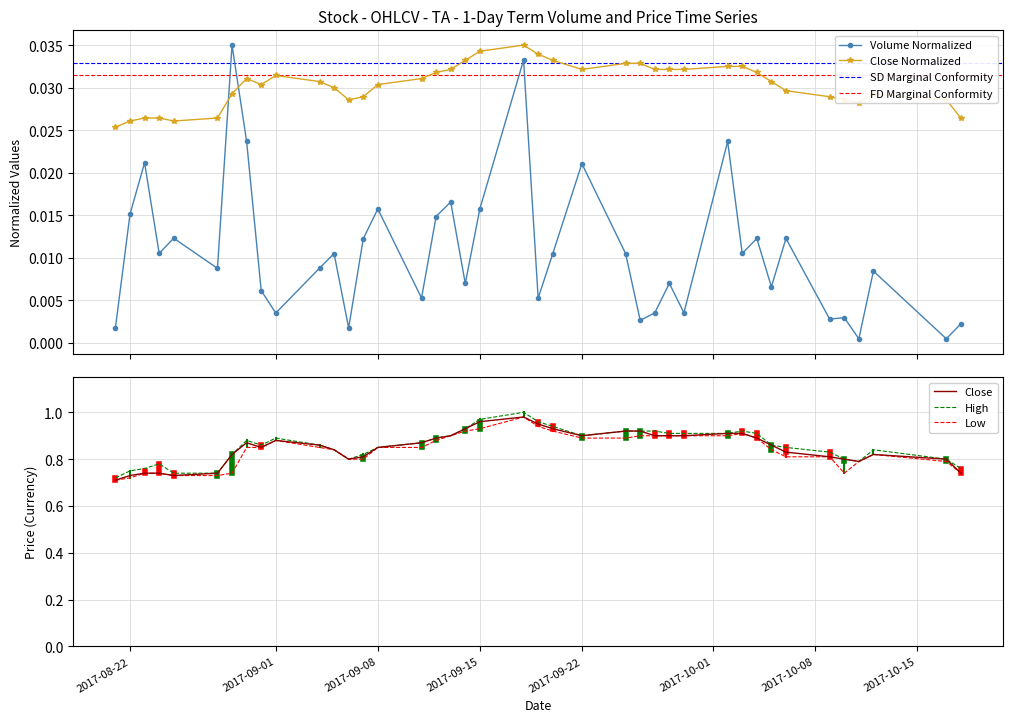

True or false: Volume and High cross at least once.

False